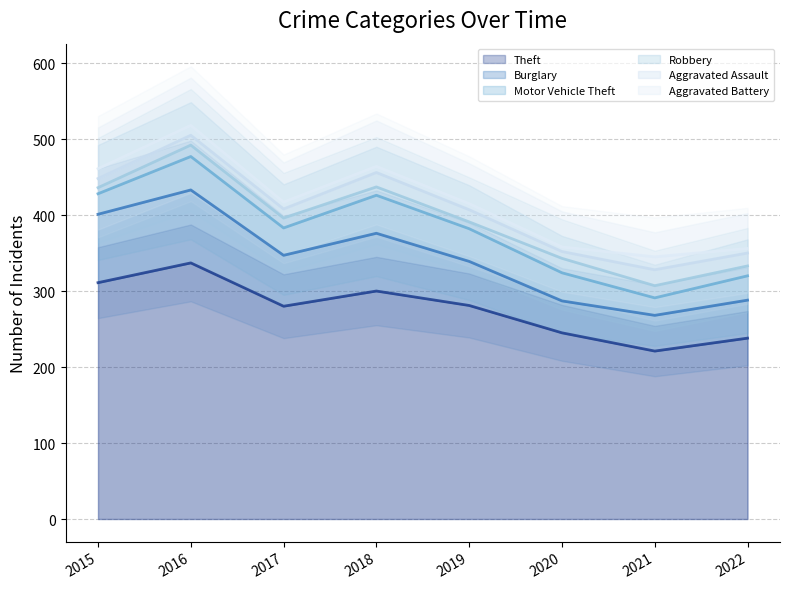

Between 2016 and 2022, which is larger?

2016